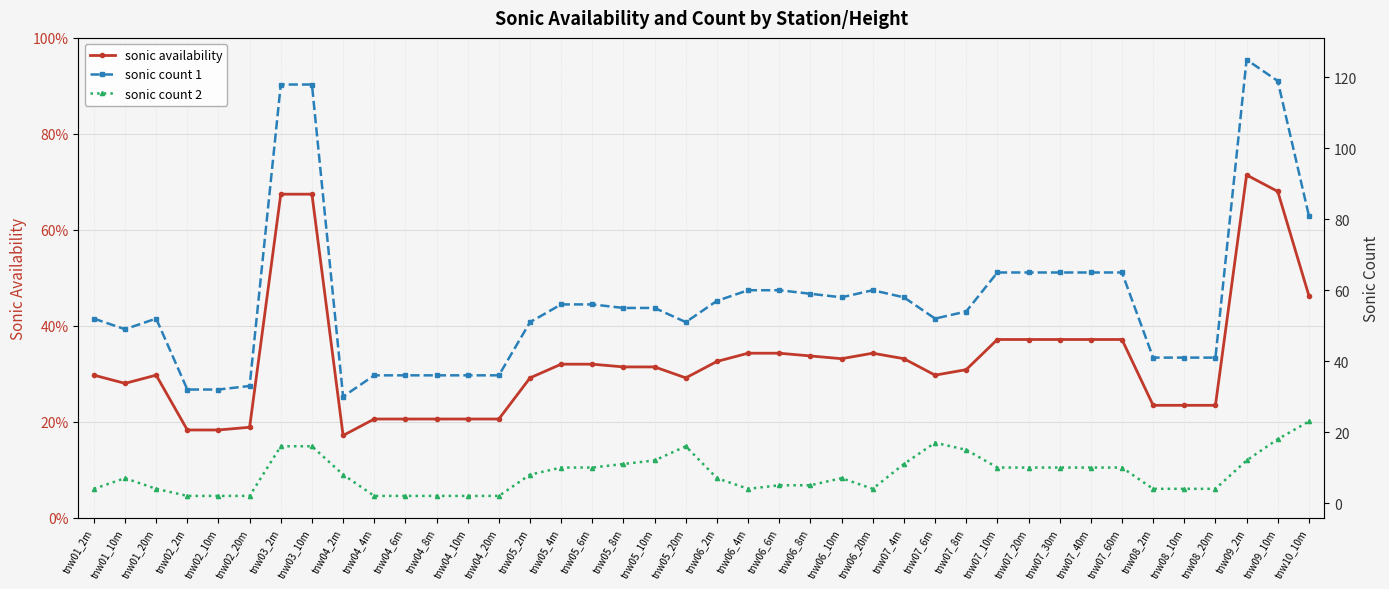

Where does the sonic count 2 series first go above 8?

tnw03_2m